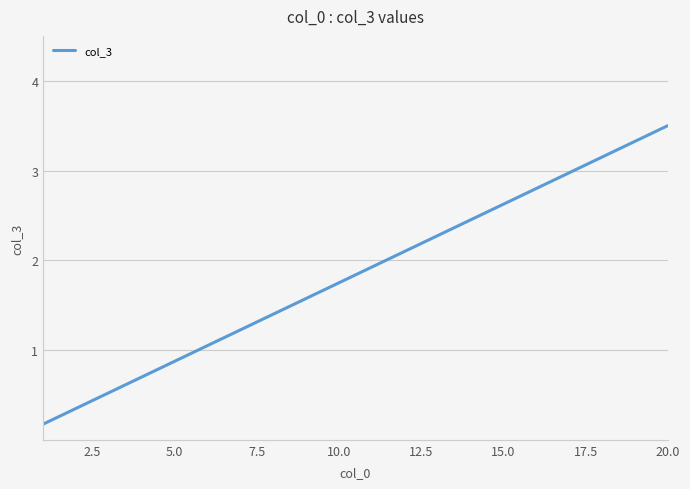

Is it true that the value at 20.0 is 5.1?

False